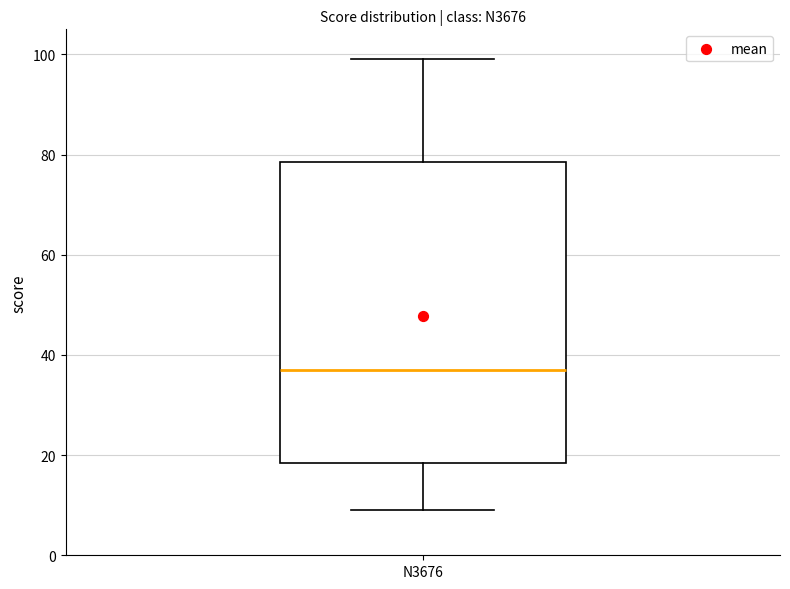

Transcribe this box plot: give where the median line is, the range the box spans, and where the two whiskers end, as read against the y-axis. The values are not printed on the chart, so give them approximately, as read against the axis.

median 38, box 18 to 78, whiskers 10 to 100